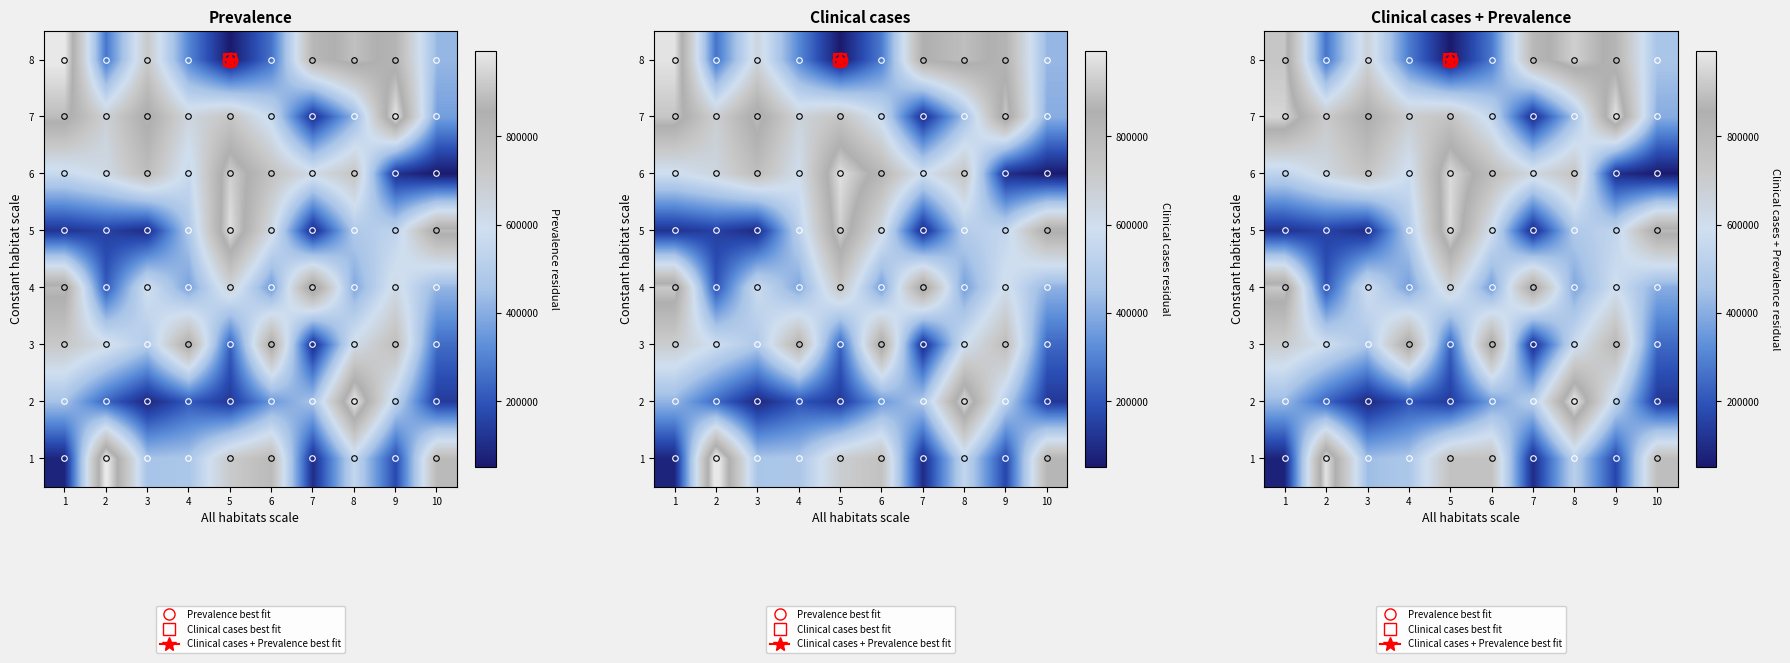

Where does the row_1 series first go above 364476?

1